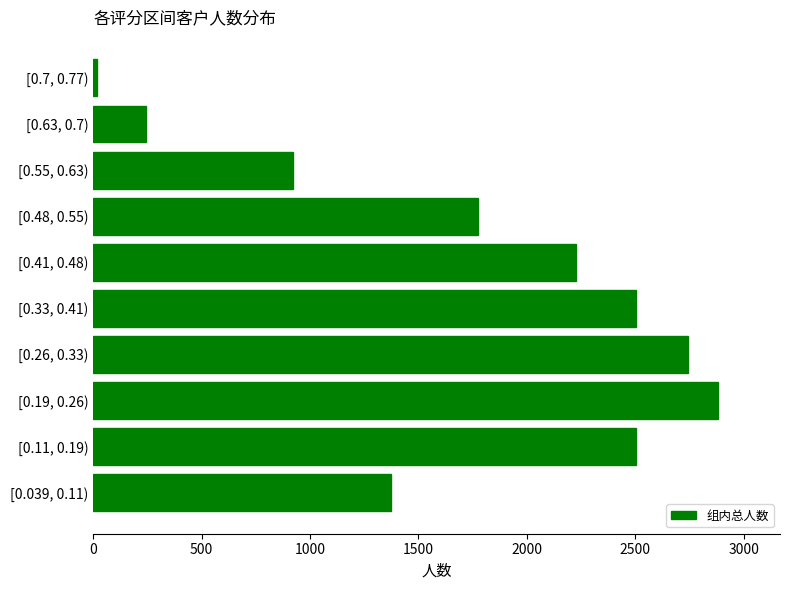

How many categories are shown in the chart?

10